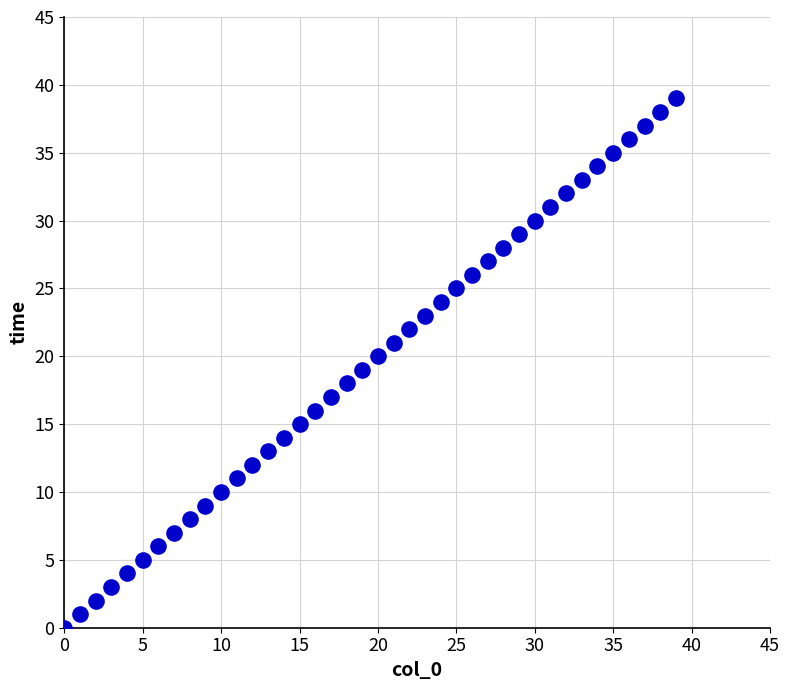

What is the range of Y values (max minus min)?

39